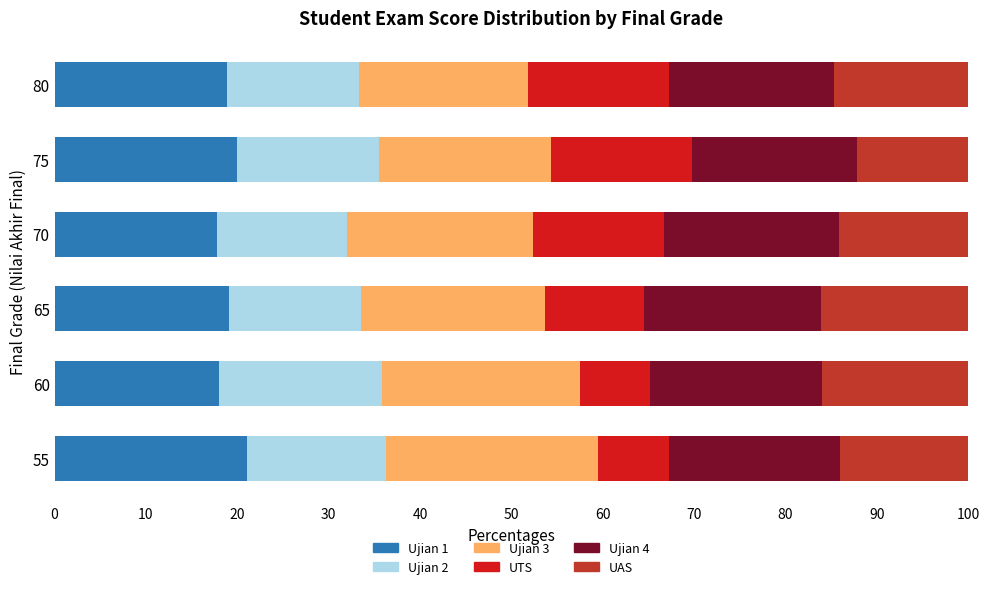

What is the difference between the maximum and minimum values in the Ujian 1 series?

3.3